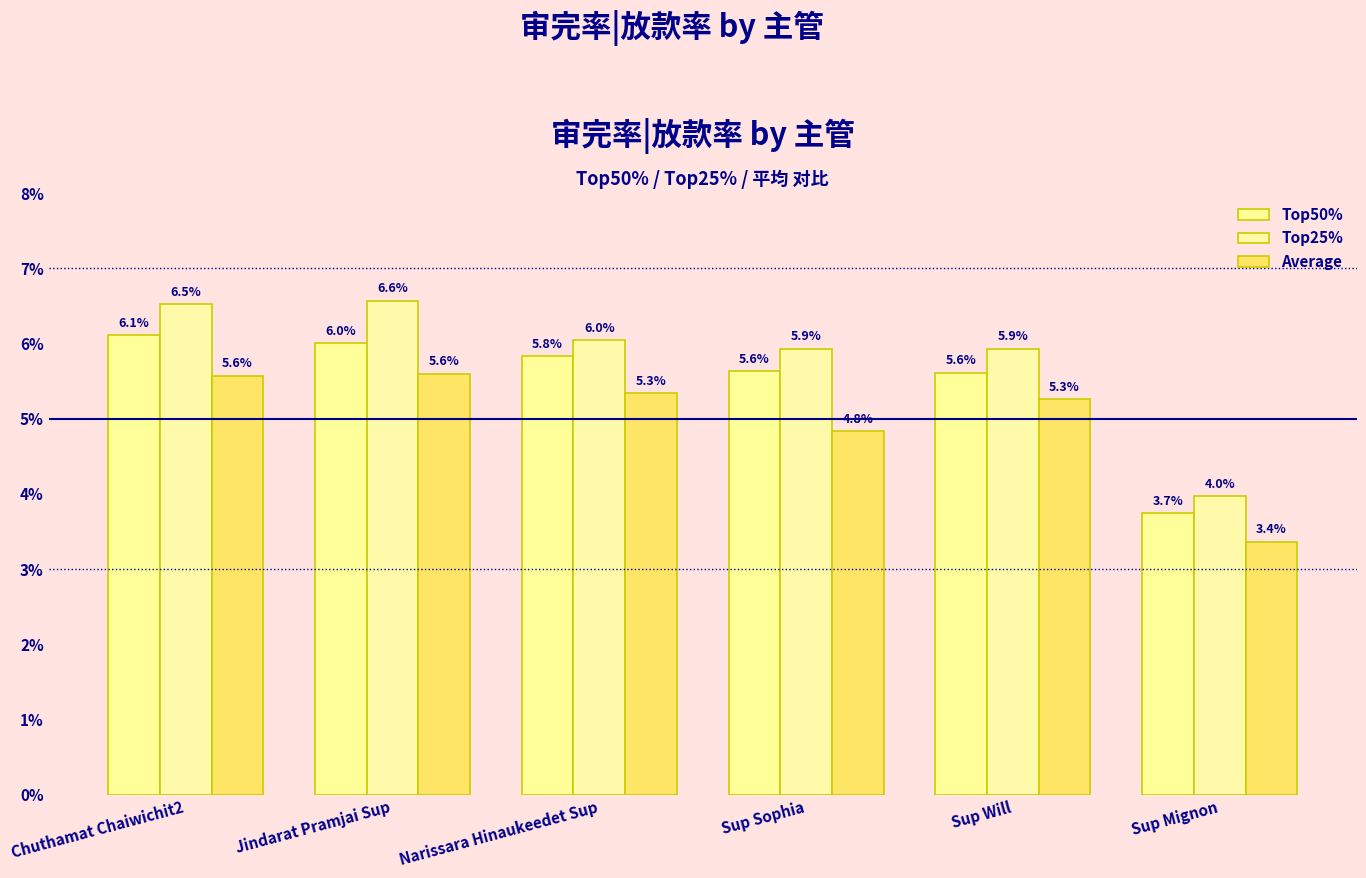

What are all the series names shown in the legend?

Top50%, Top25%, Average